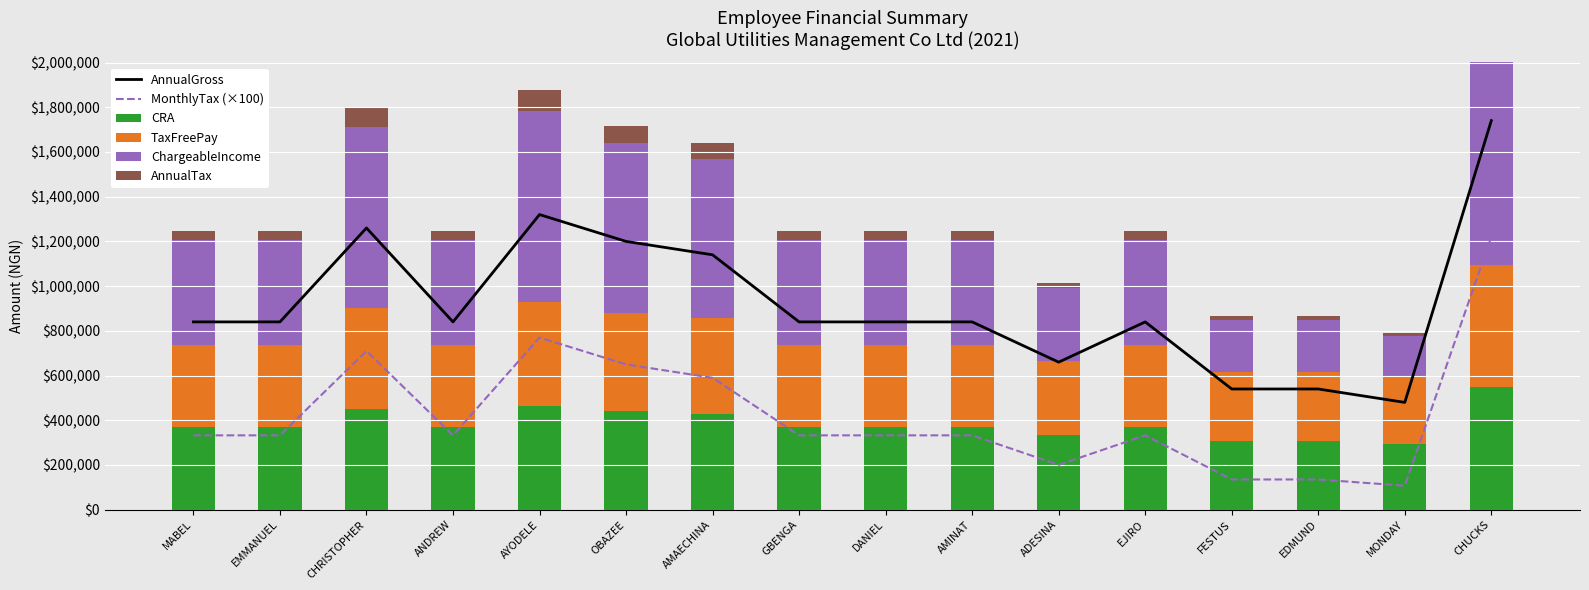

What is the maximum value for TaxFreePay?

548000